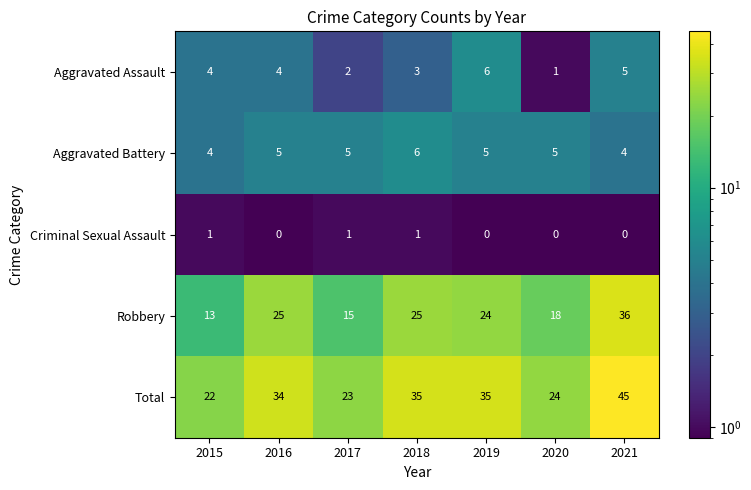

Which series changed the most between 2019 and 2020?

Total